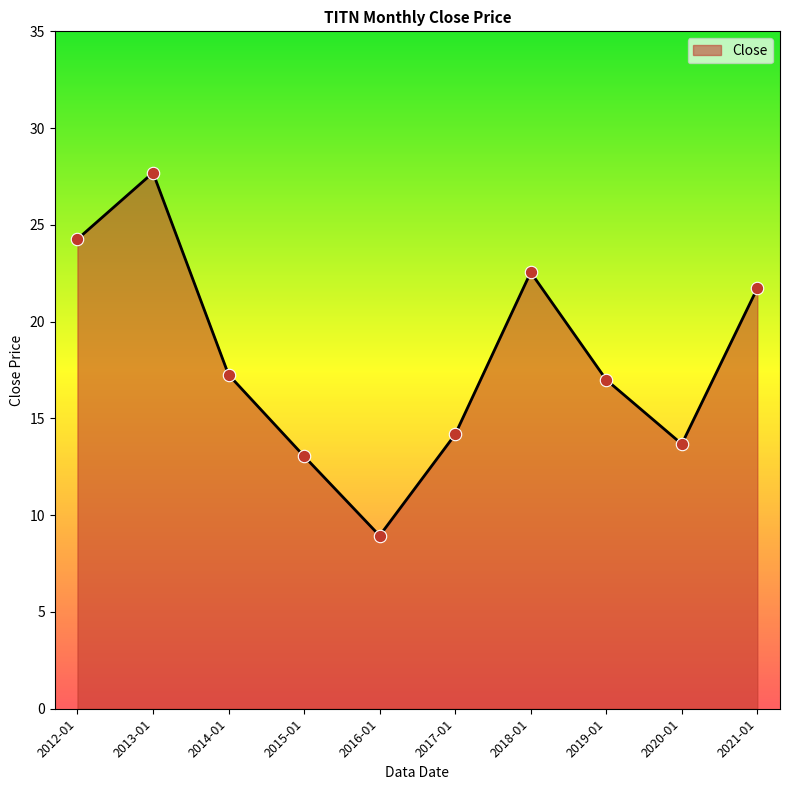

Approximately how many times larger is the value at 2017-01 compared to 2014-01?

0.8